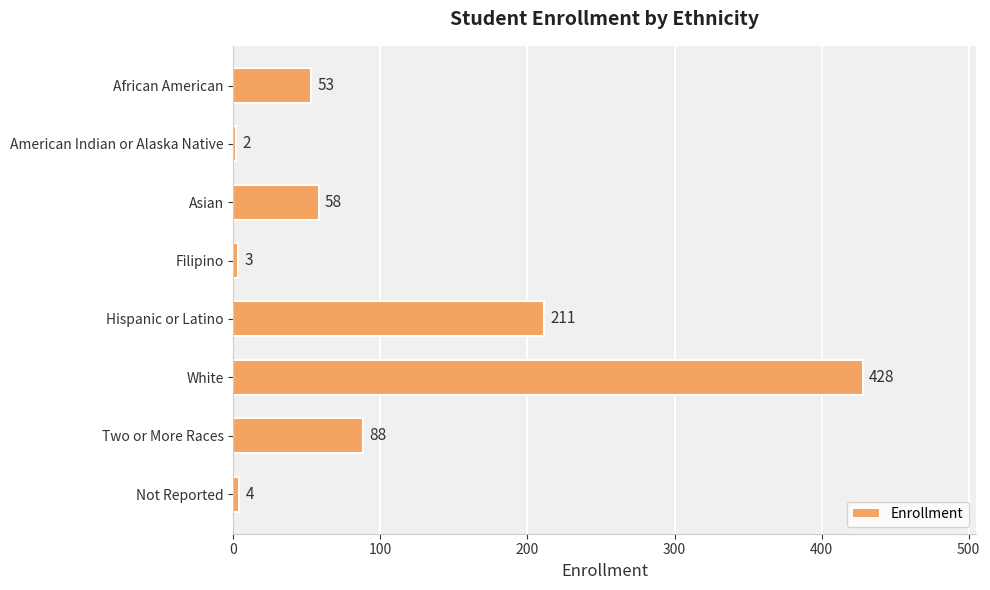

Which has a higher value, Two or More Races or Not Reported?

Two or More Races